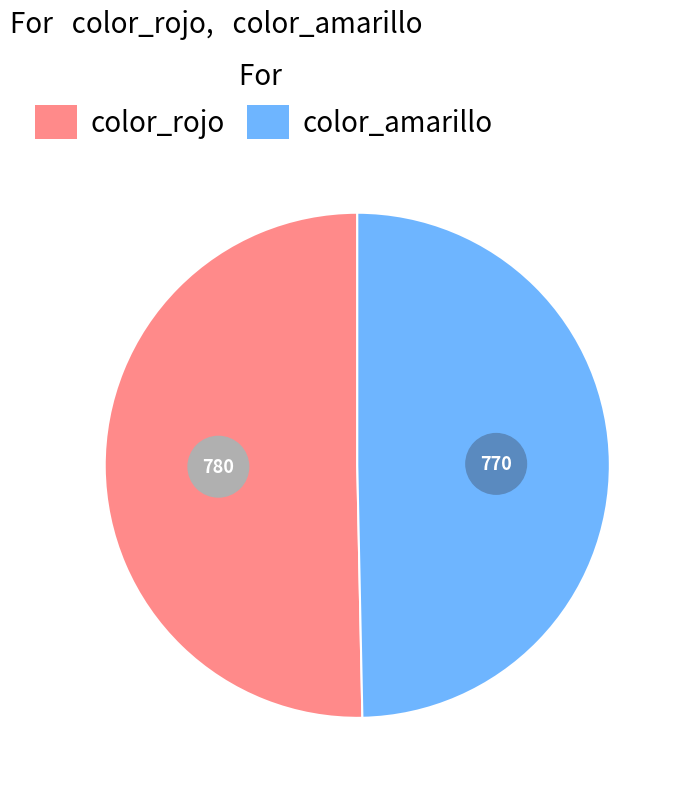

Does color_amarillo account for over 50% of the chart?

No